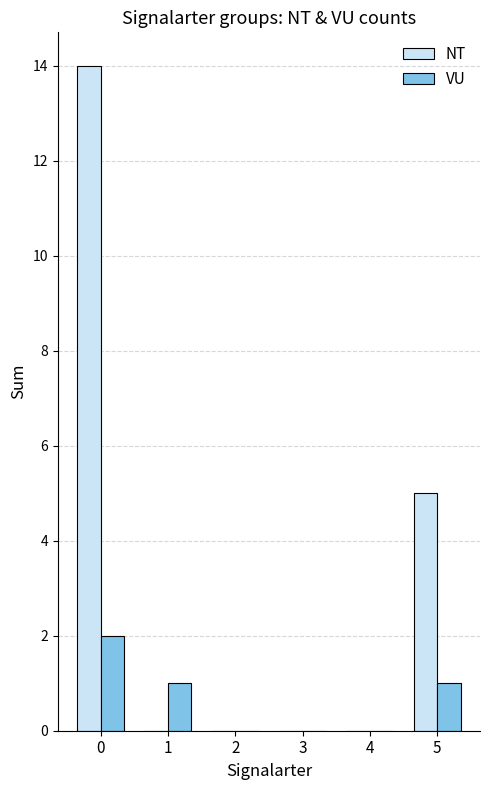

What is the greatest value displayed?

14